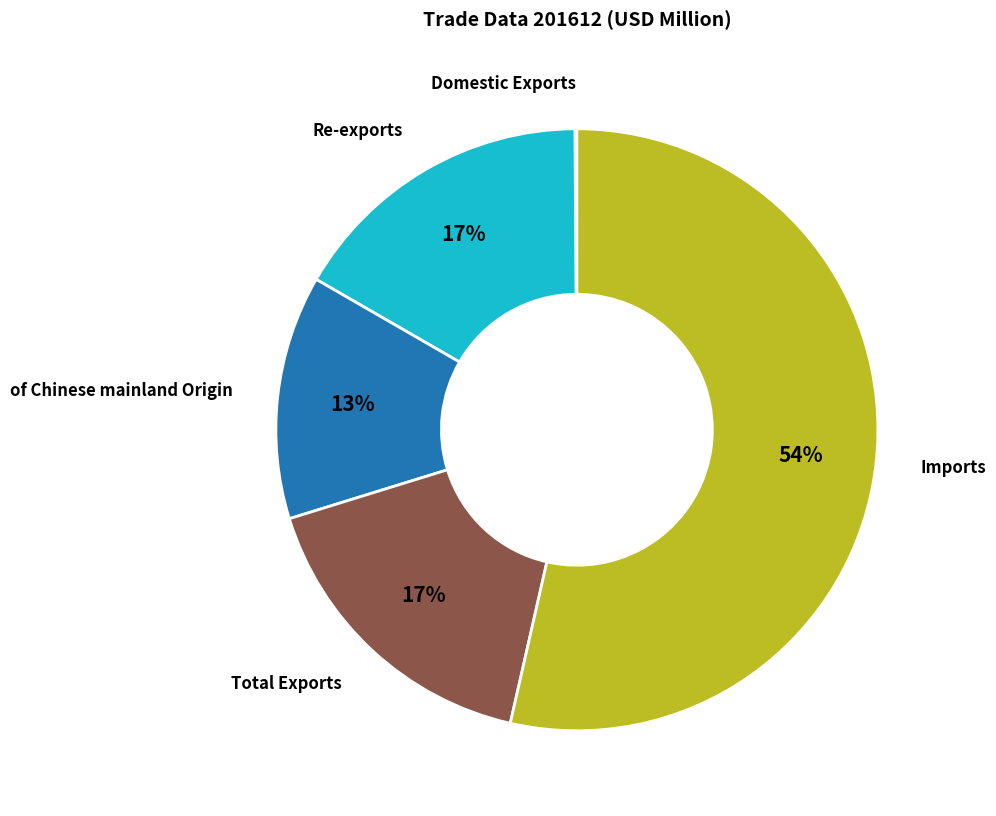

Is there a majority slice in this chart?

Yes